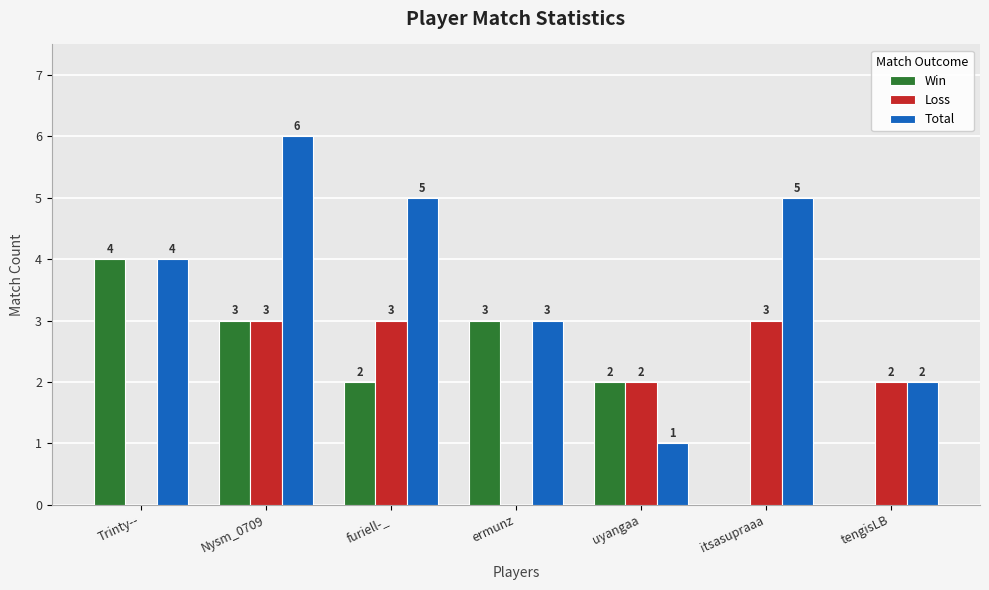

Which series changed the most between Trinty-- and tengisLB?

Win